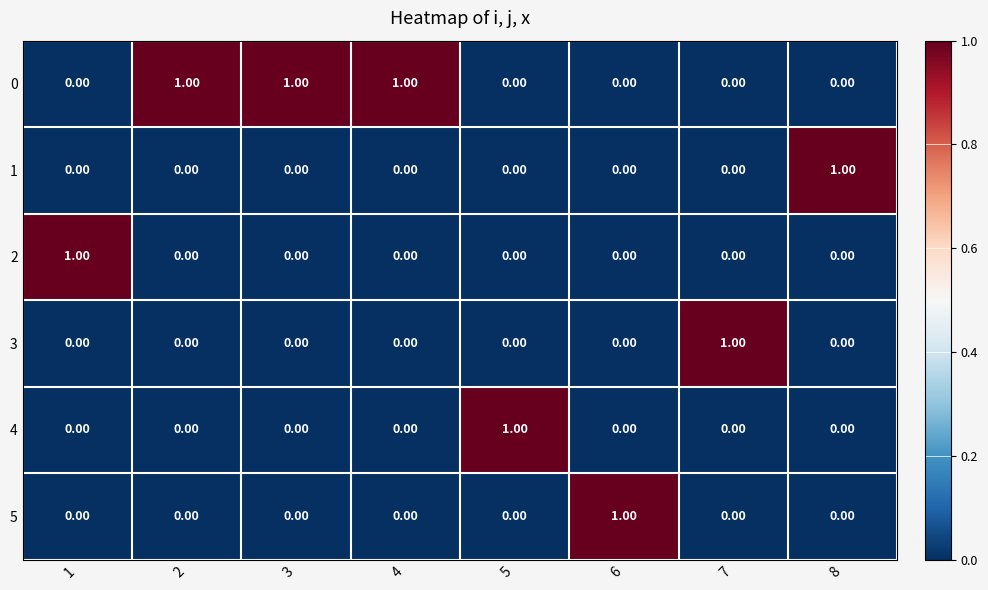

At how many categories does at least one series exceed 0?

8